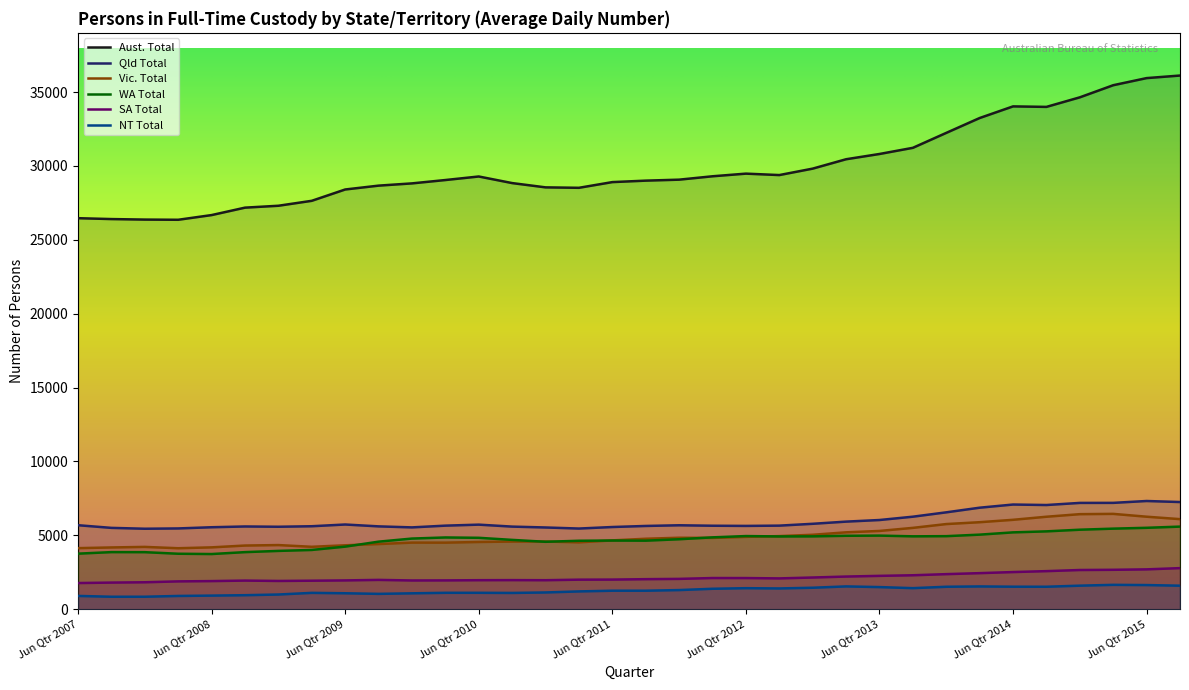

True or false: Vic. Total and Qld Total intersect in this chart.

False